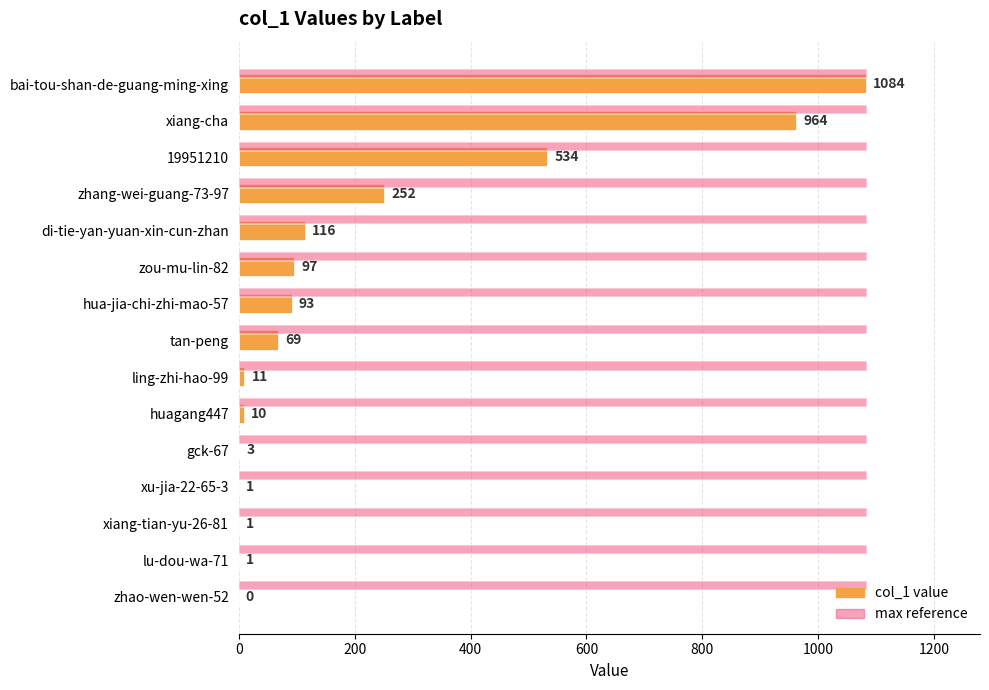

What is the maximum value shown in the chart?

1084